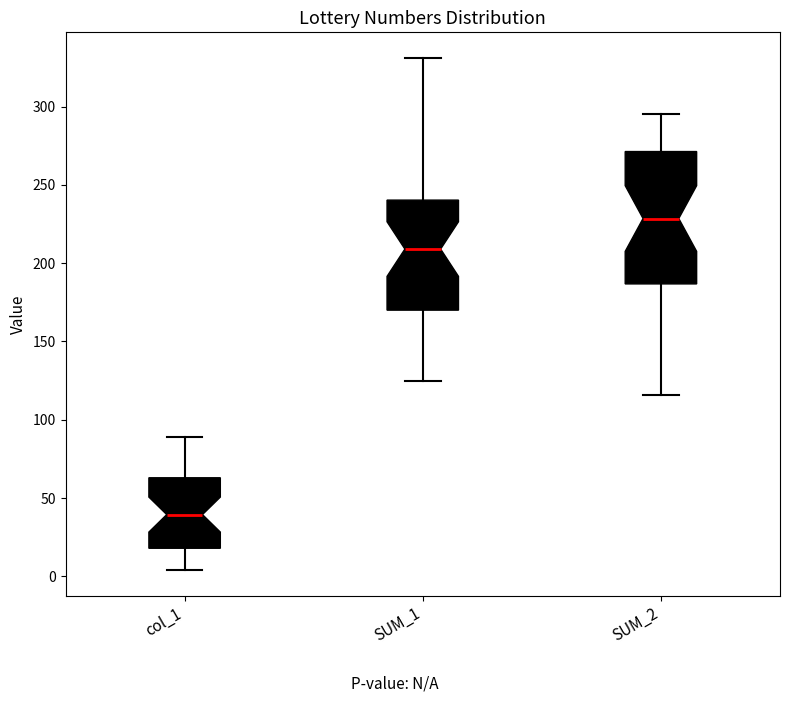

Which box's median line is the lowest?

col_1